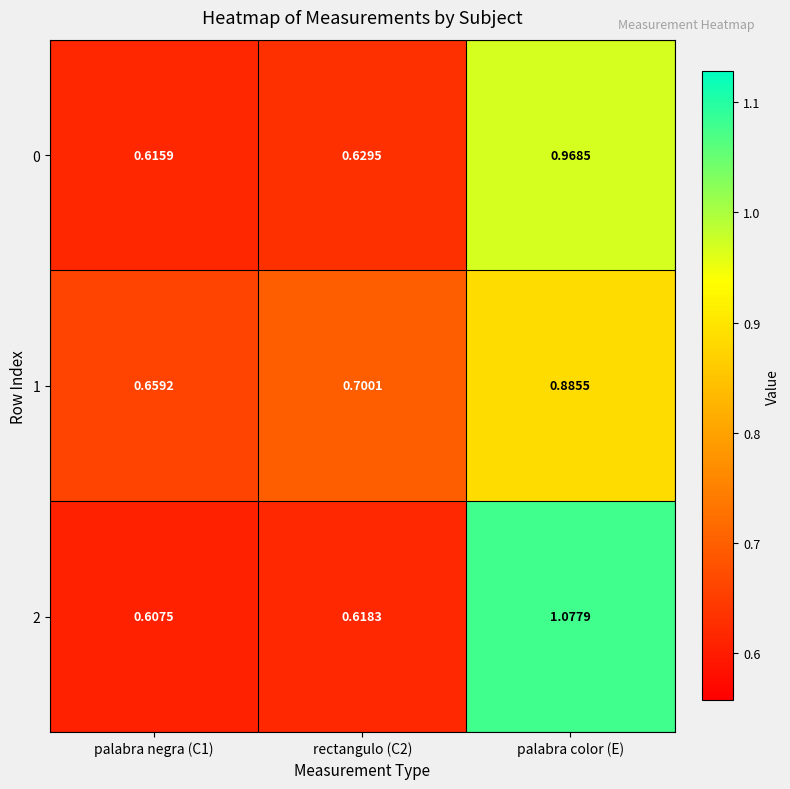

At how many categories does at least one series exceed 0?

3